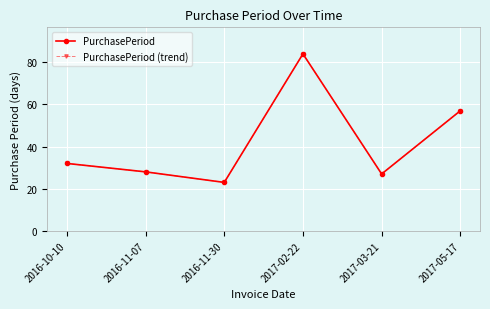

Does the chart have visible grid lines?

Yes